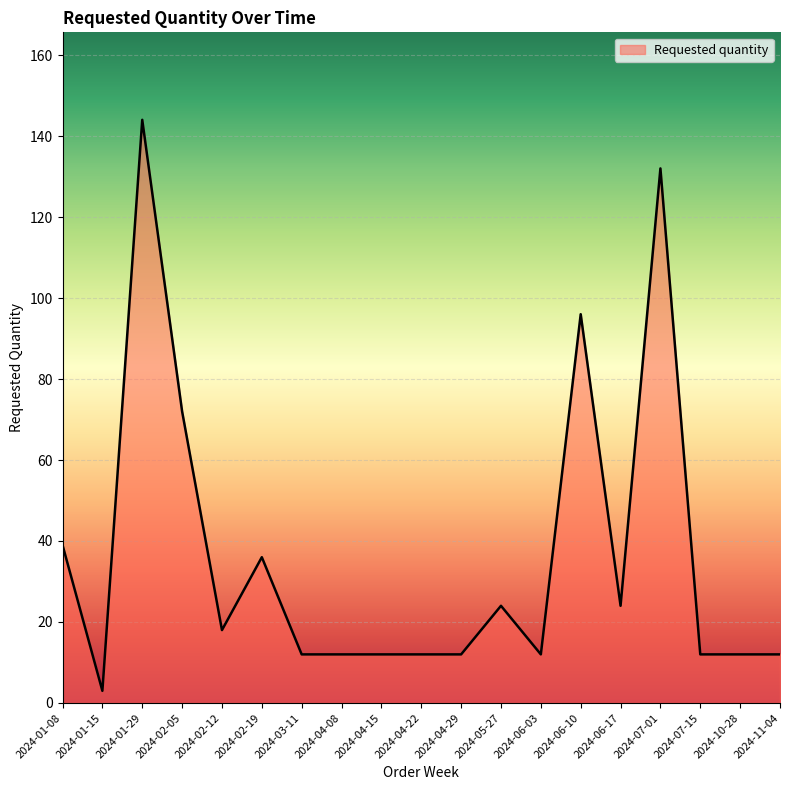

What is the average value?

37